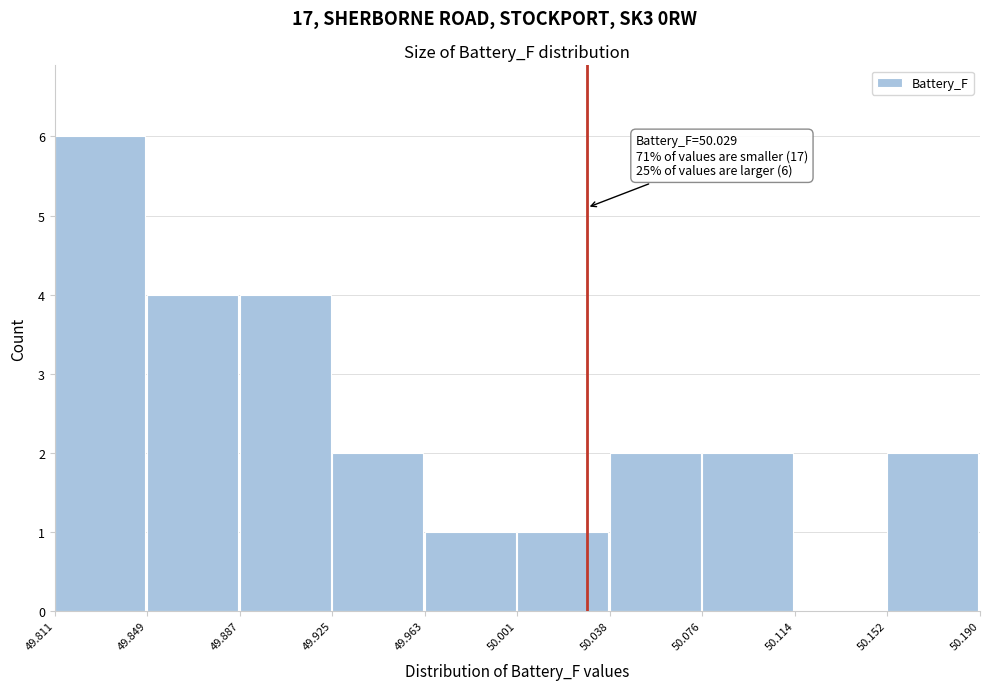

Which range on the x-axis has the tallest bar?

49.811 to 49.849